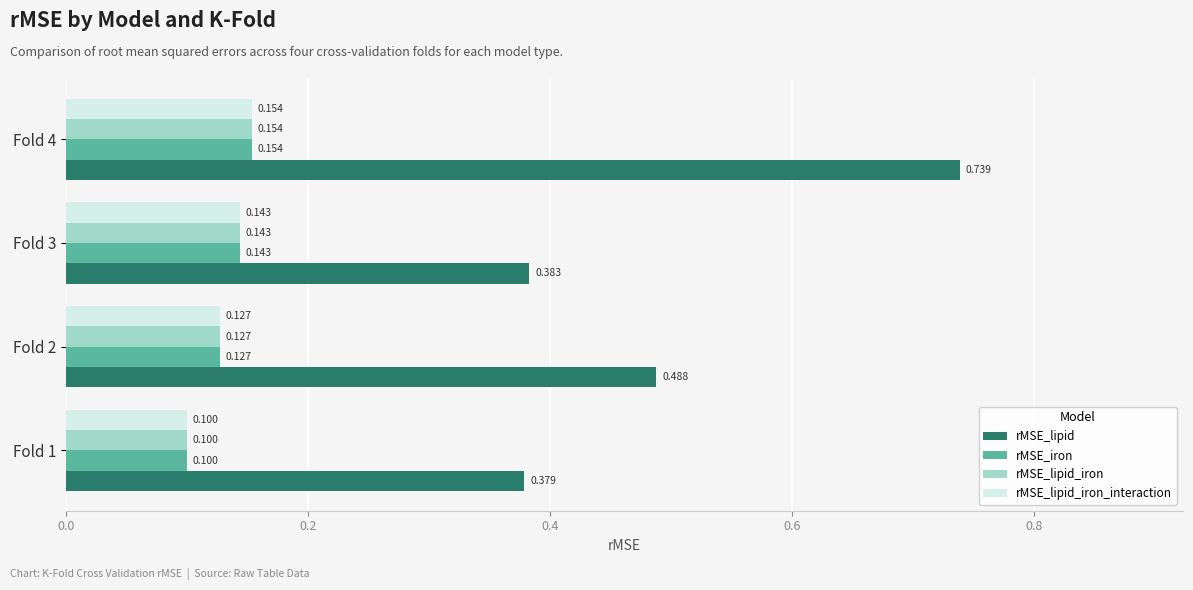

Between Fold 1 and Fold 2, which series saw the biggest shift?

rMSE_lipid